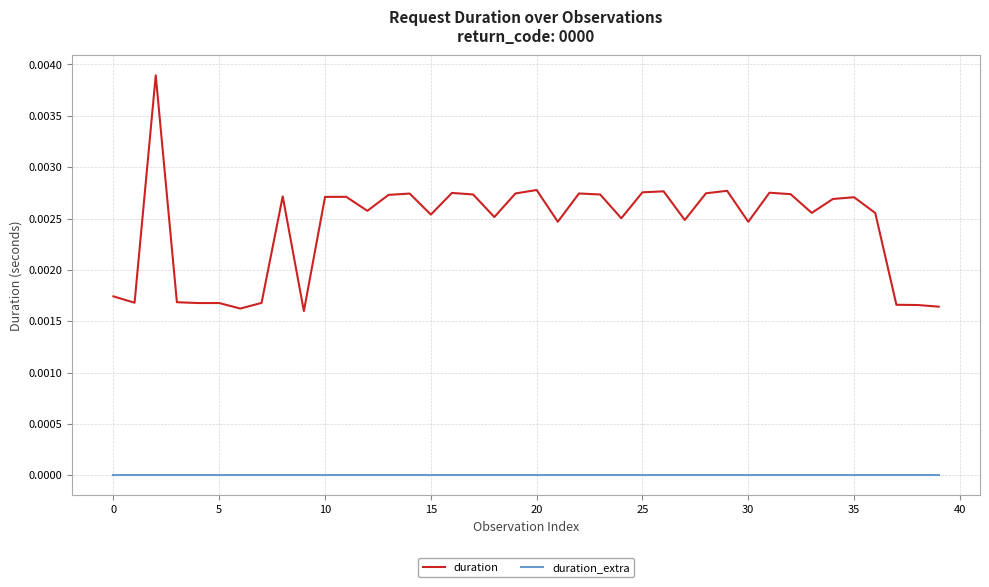

List the series in order of their peak value, highest first.

duration, duration_extra